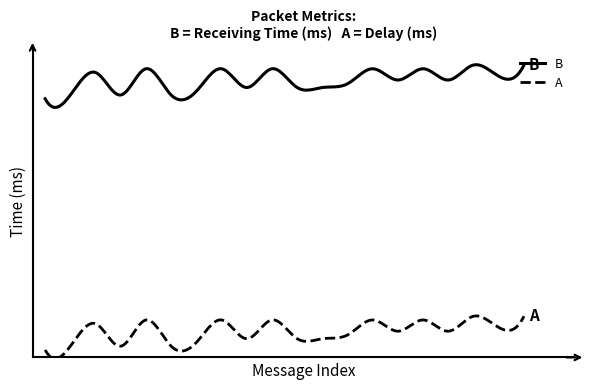

Is this an area chart (filled region under the line)?

No